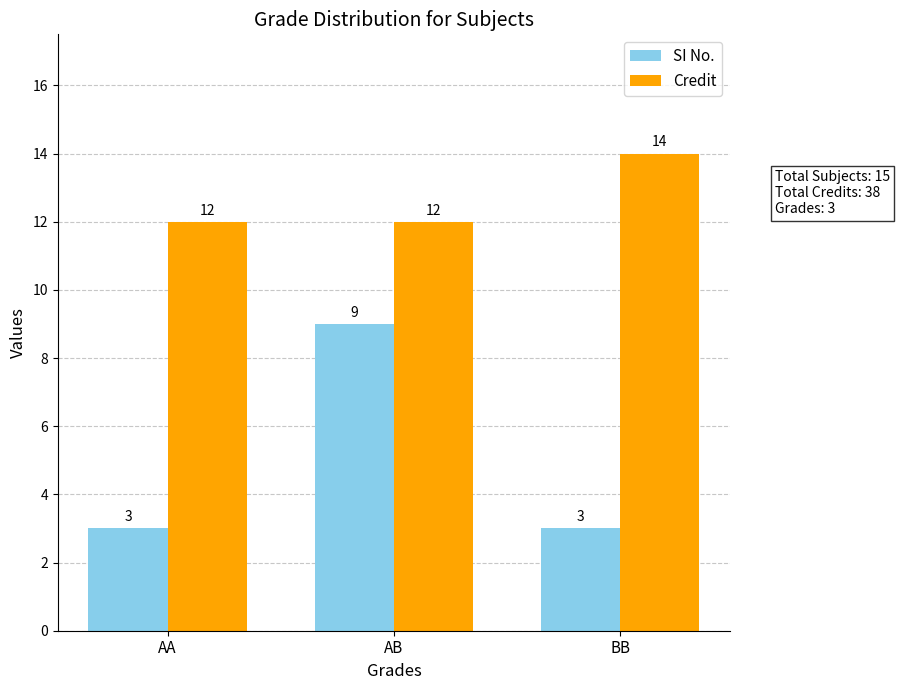

Are the bars grouped side by side (vs. stacked)?

Yes